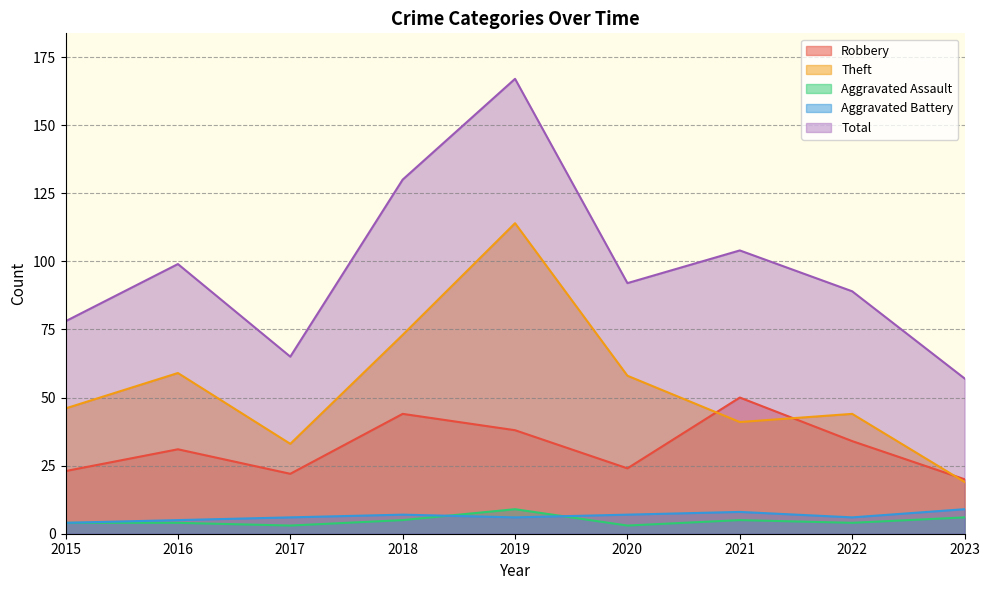

What is the value of the Aggravated Assault point at the 7th from the left?

5